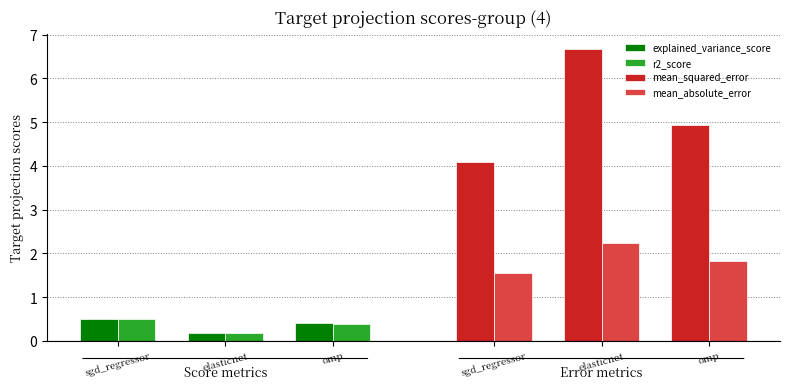

At omp, list the series in order from largest to smallest.

mean_squared_error, mean_absolute_error, explained_variance_score, r2_score